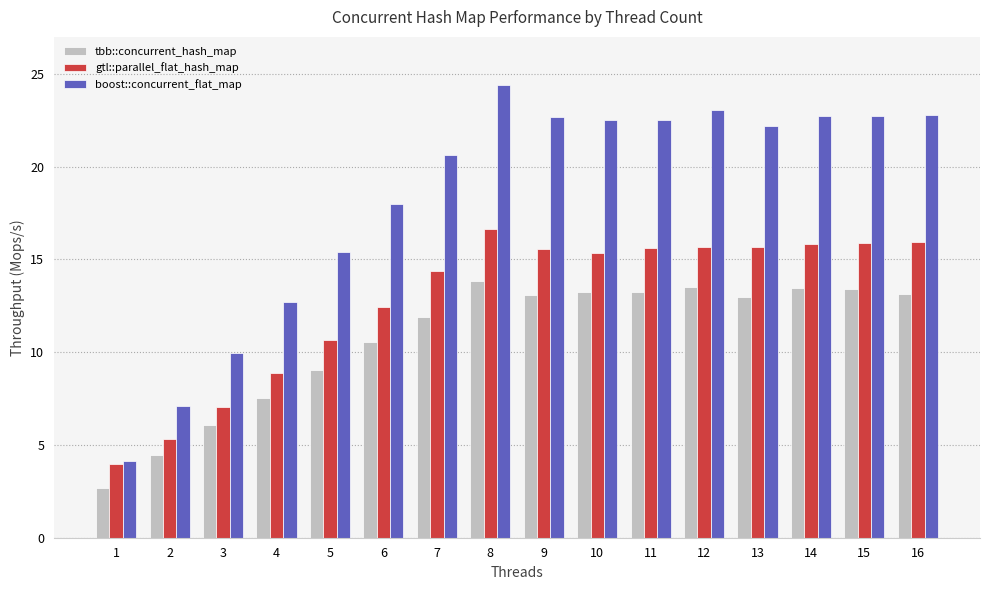

What is the difference between the highest and lowest values at 5?

6.3